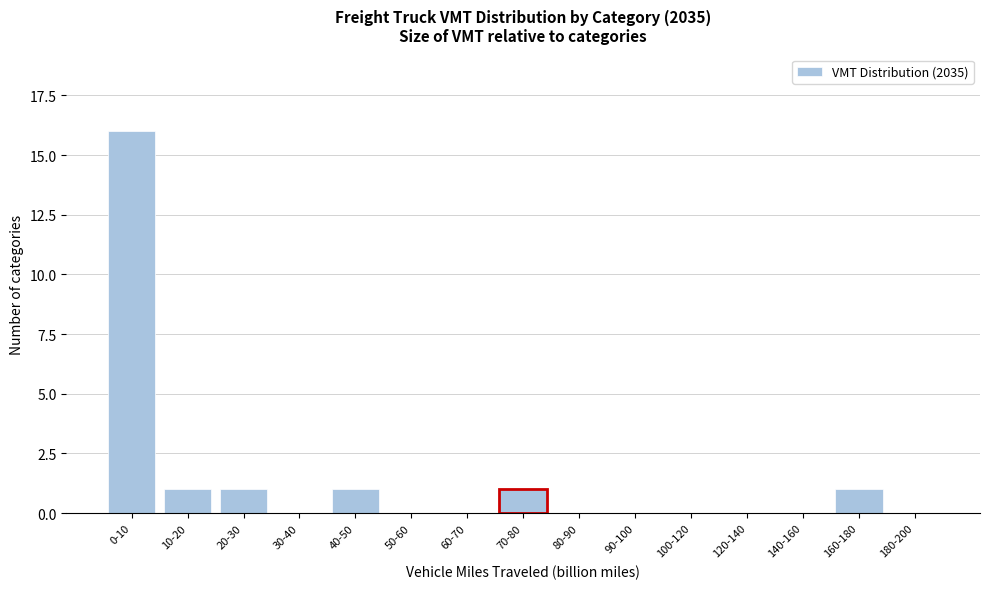

Reading right to left, list all the values displayed in this chart.

180-200=0	160-180=1	140-160=0	120-140=0	100-120=0	90-100=0	80-90=0	70-80=1	60-70=0	50-60=0	40-50=1	30-40=0	20-30=1	10-20=1	0-10=16